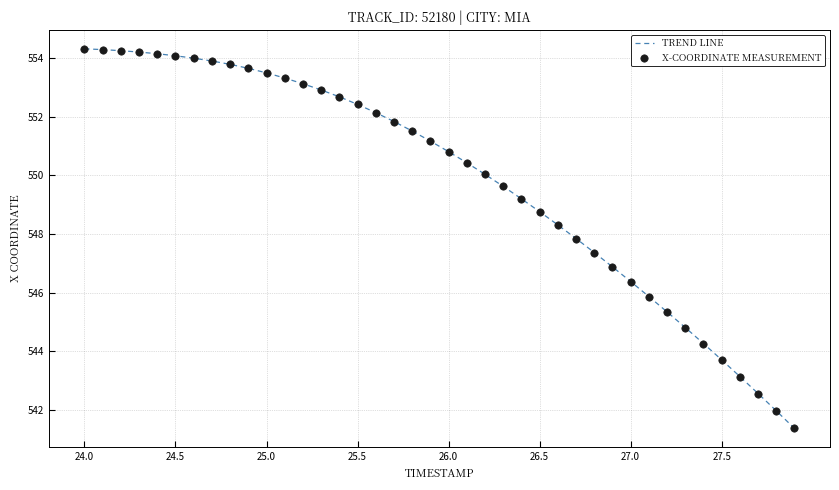

What is the difference between the maximum and minimum values?

13.0